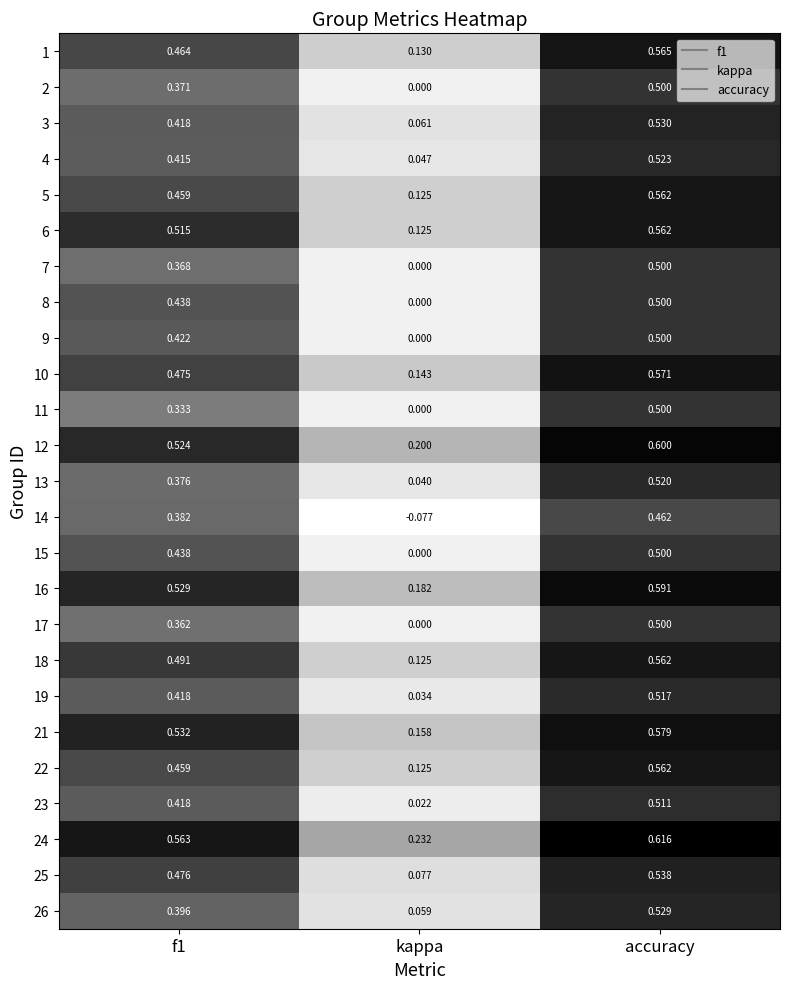

Is the value of 16 at kappa greater than the value of 11 at accuracy?

No